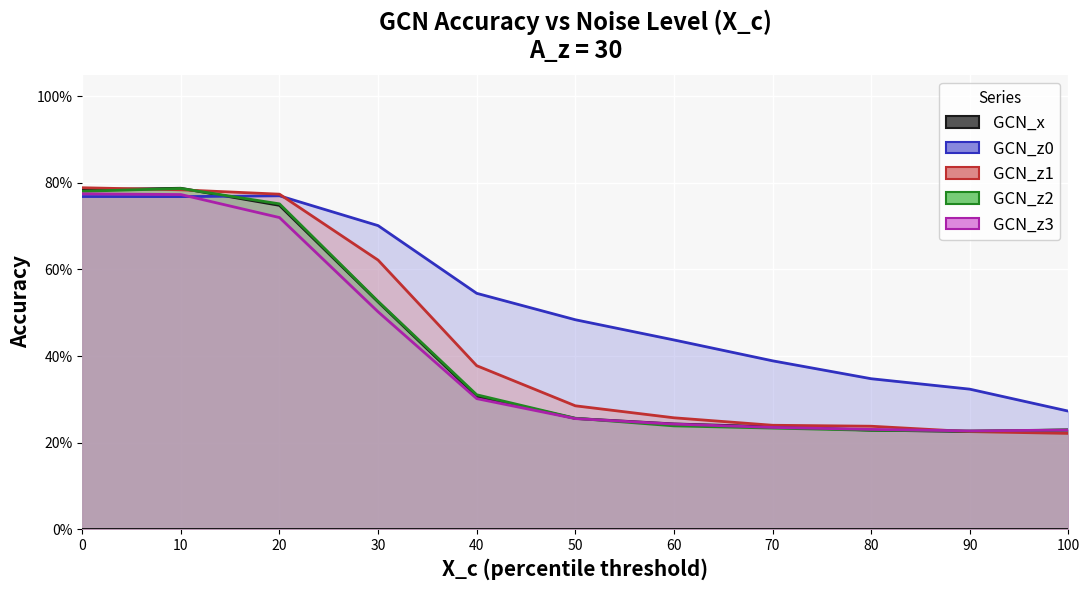

What is the sum of all GCN_z0 values?

5.8